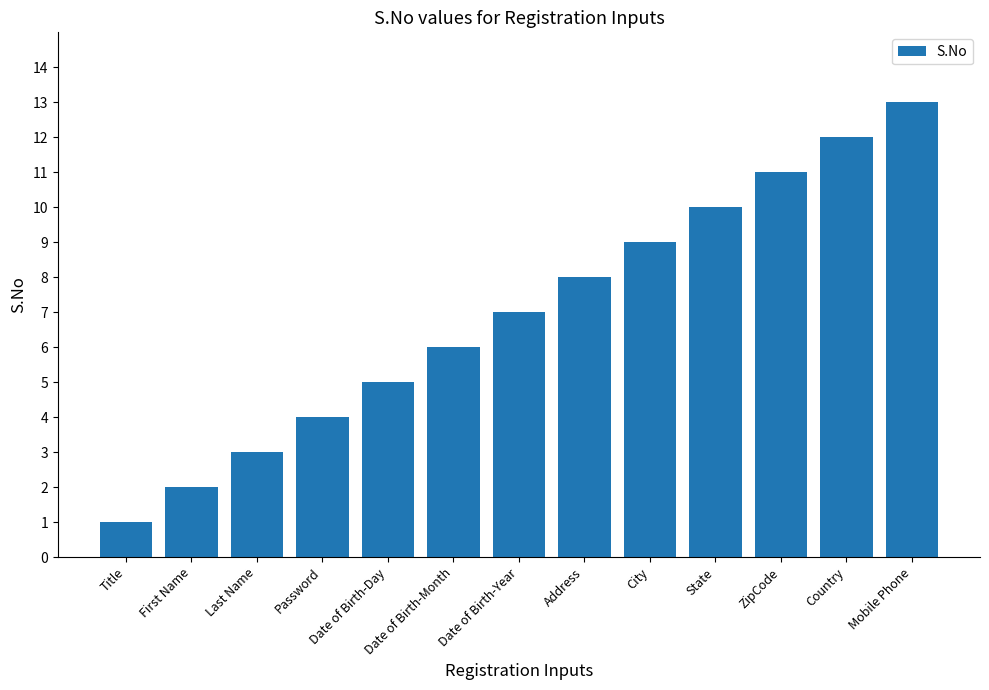

Between First Name and Title, which is larger?

First Name